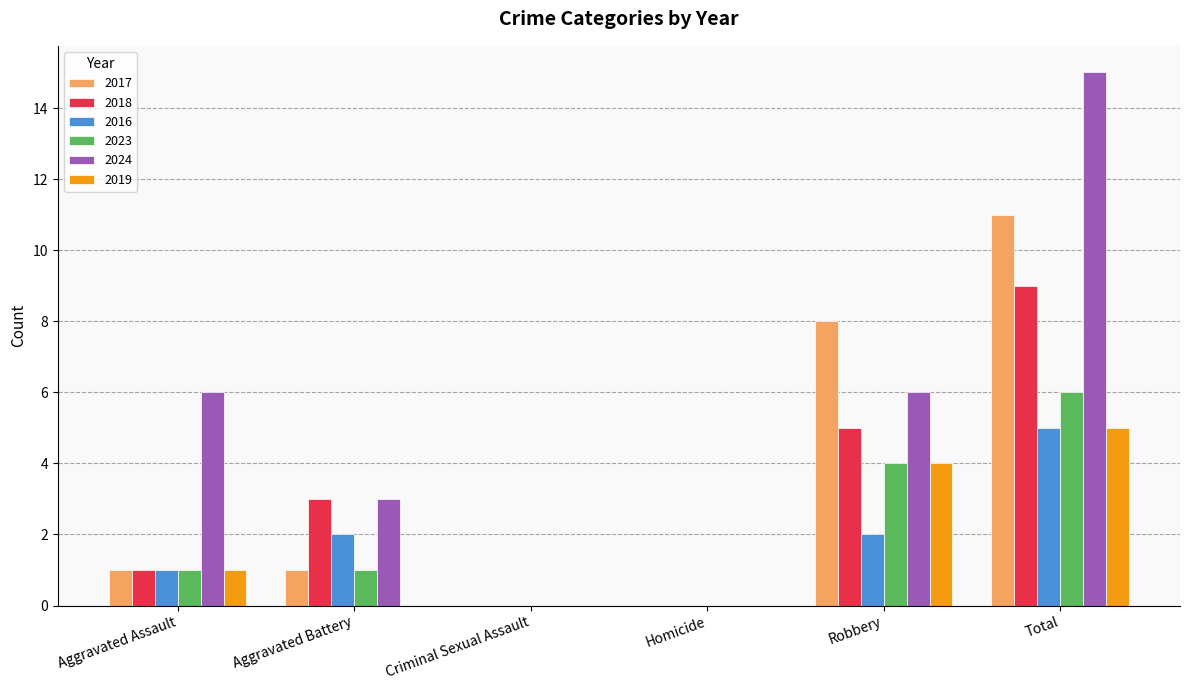

What is the average value of the 2017 series?

4